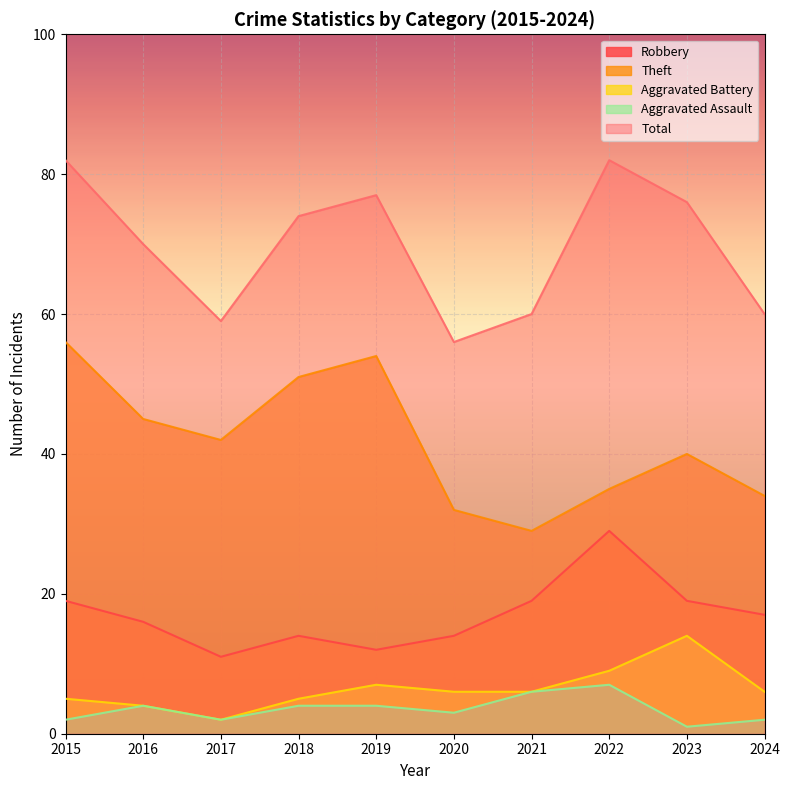

Does the chart display data point markers on the line(s)?

No